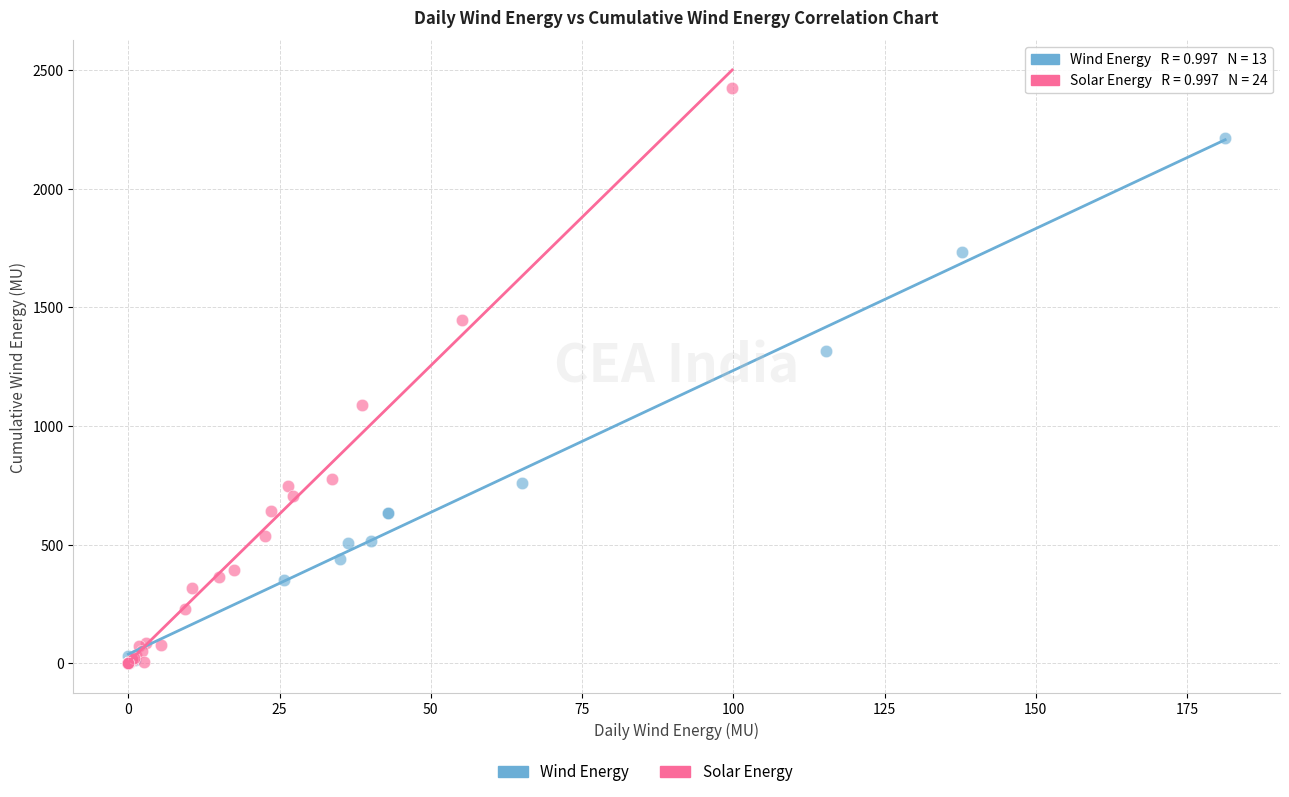

Which series contains the highest Y value?

Solar Energy